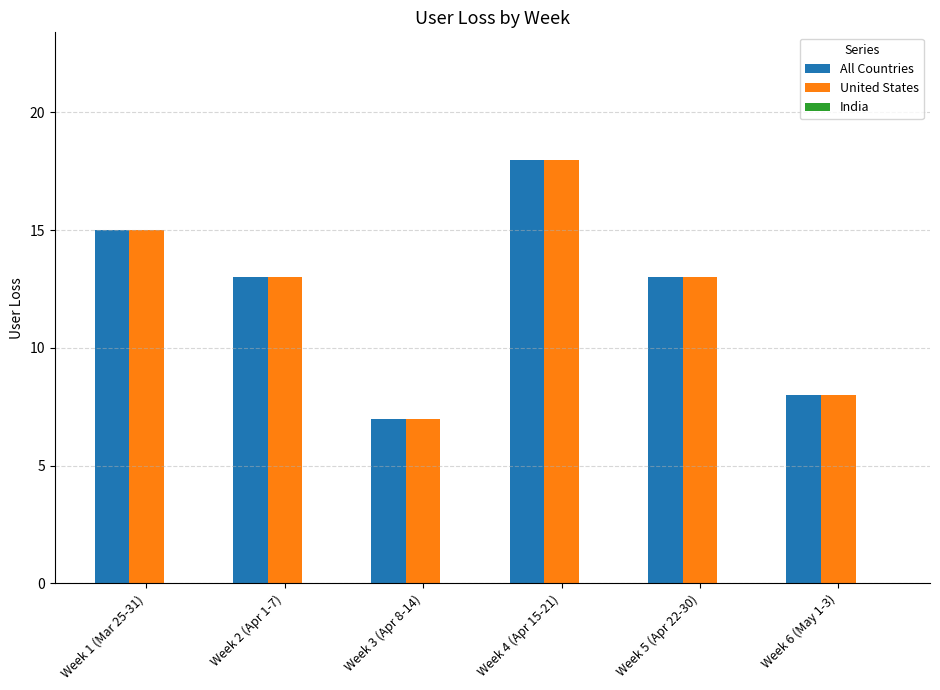

At which category is the sum across all series the highest?

Week 4 (Apr 15-21)